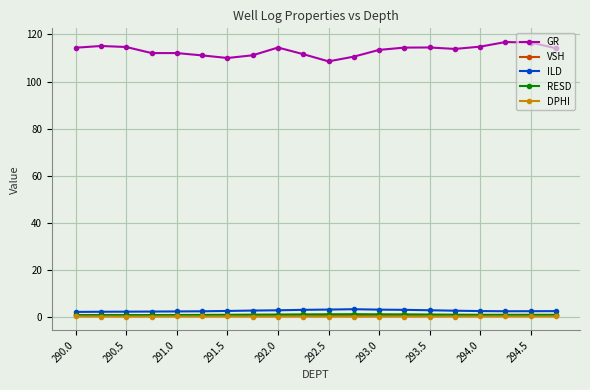

True or false: GR and ILD intersect in this chart.

False